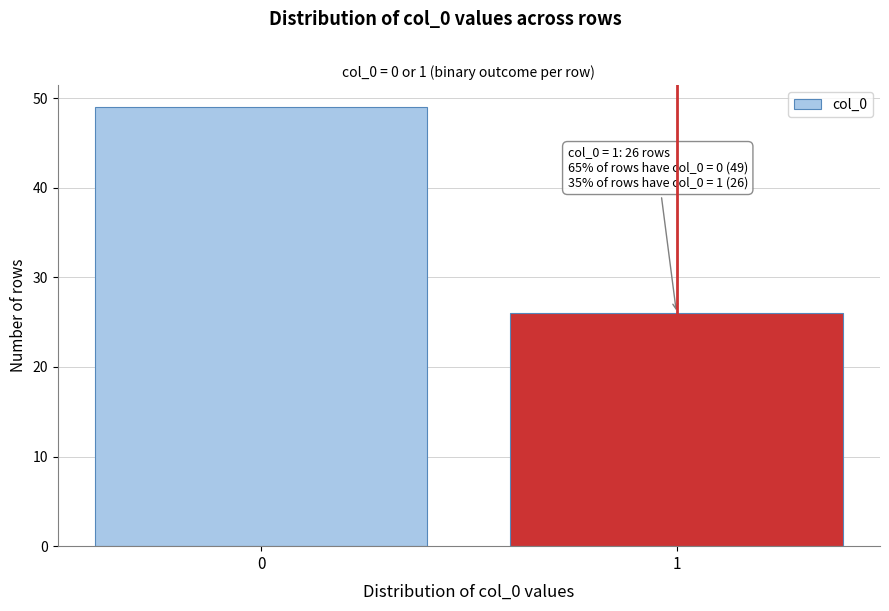

Reading left to right, transcribe all the data shown in this chart.

0=49	1=26